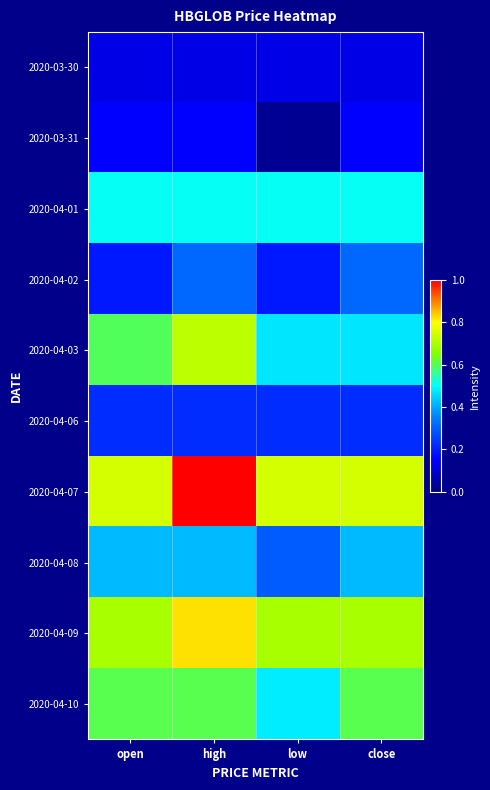

What is the total value across all series at close?

4.3